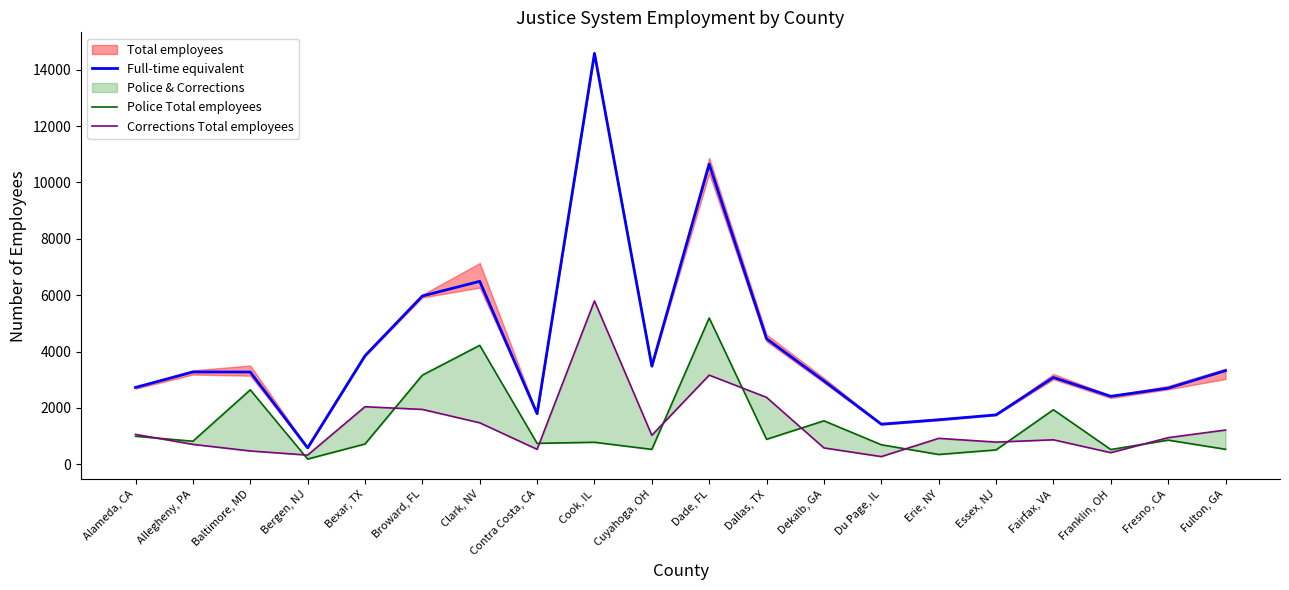

How many lines are shown in the chart?

3